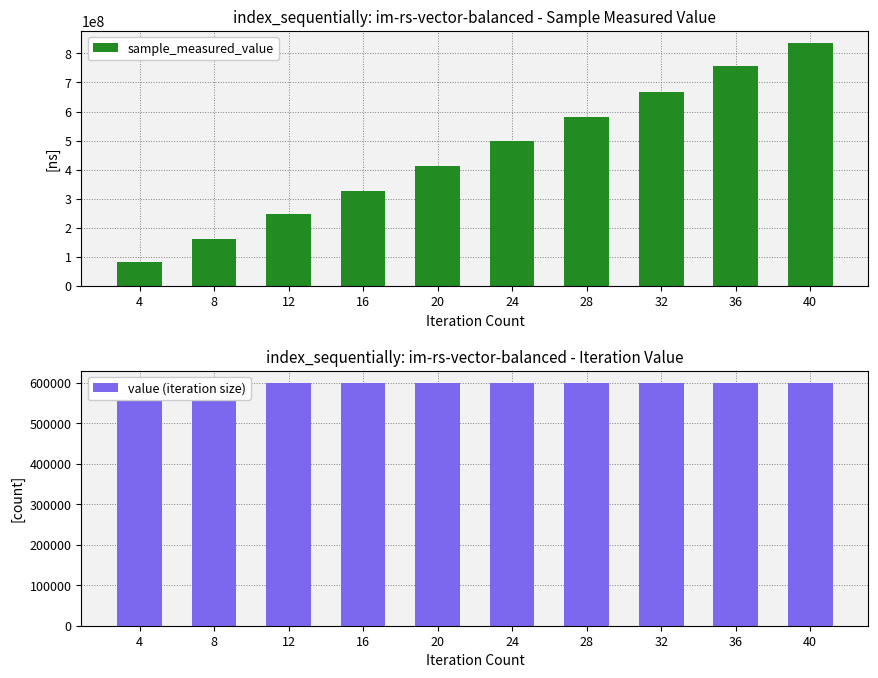

How many values in the sample_measured_value series are below 498065513?

5